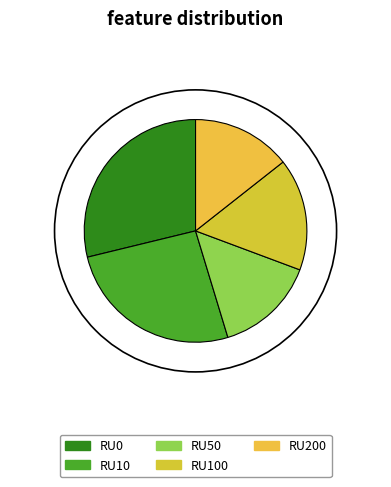

Is RU200 the majority of the pie?

No